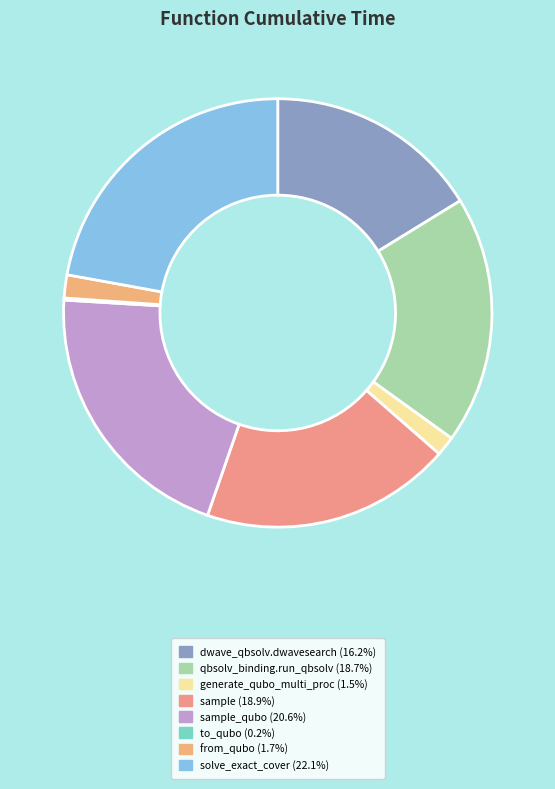

What is the largest slice in the pie chart?

solve_exact_cover